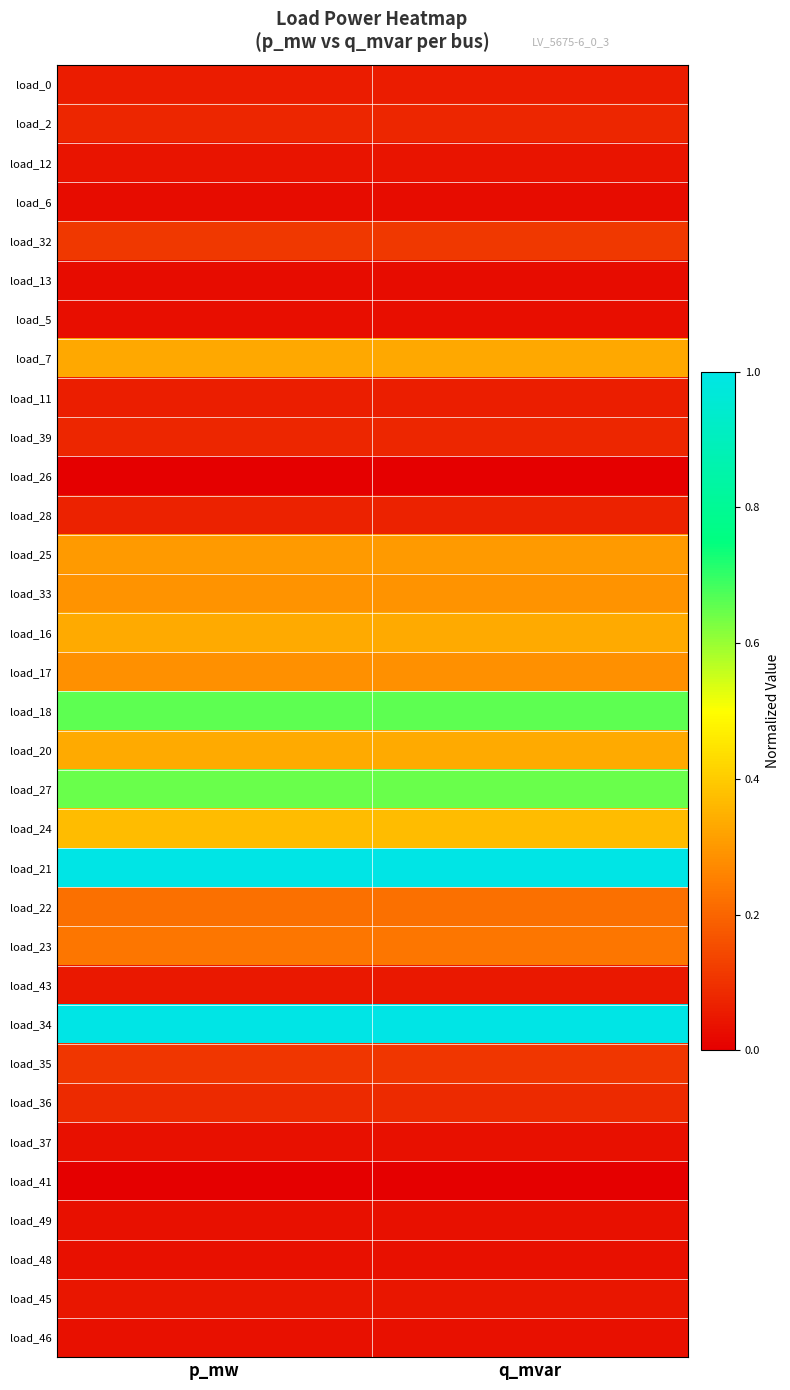

Which label corresponds to the smallest value in the chart?

p_mw